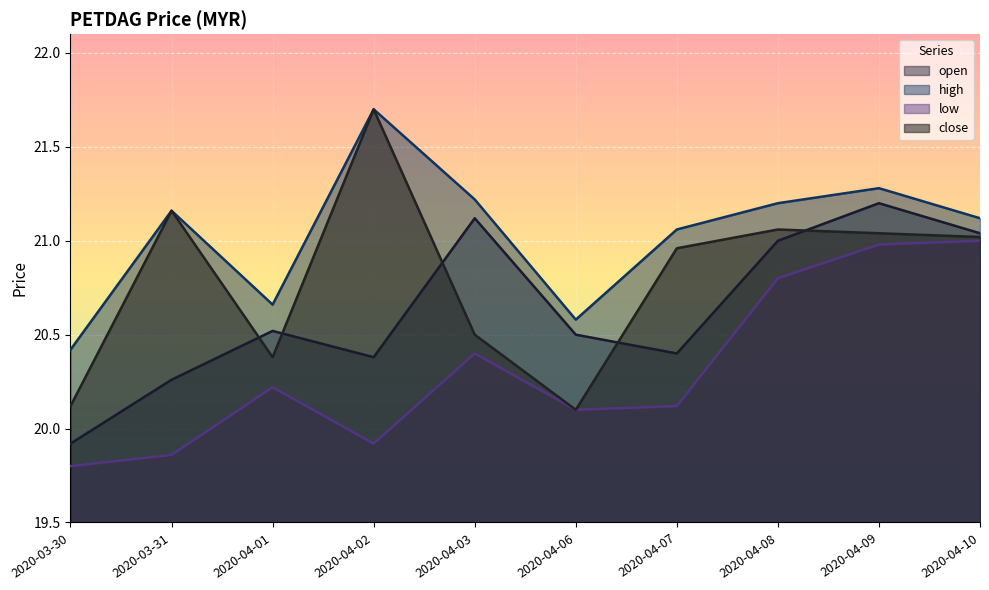

What is the value of the open point at the 7th from the left?

20.4